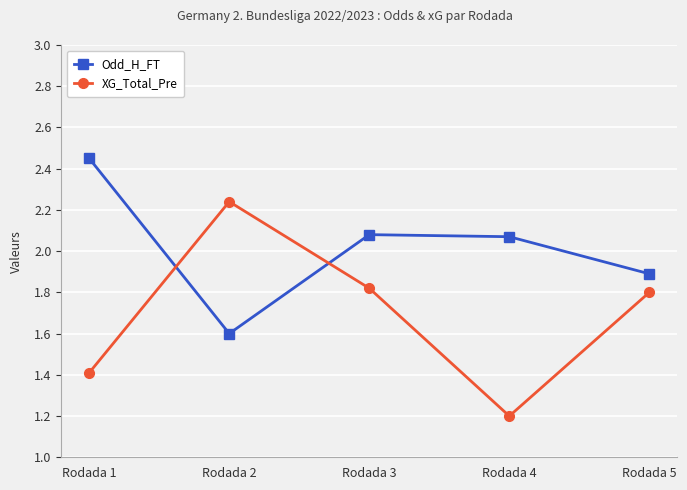

The XG_Total_Pre series shows 0.7 at Rodada 4. True or false?

False